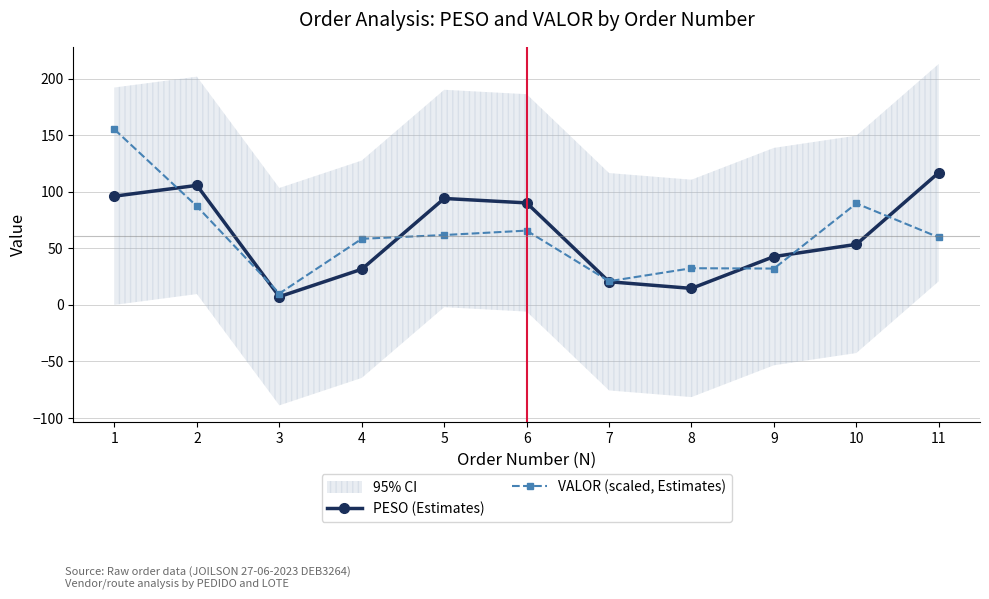

Where is the first local minimum for PESO (Estimates)?

3